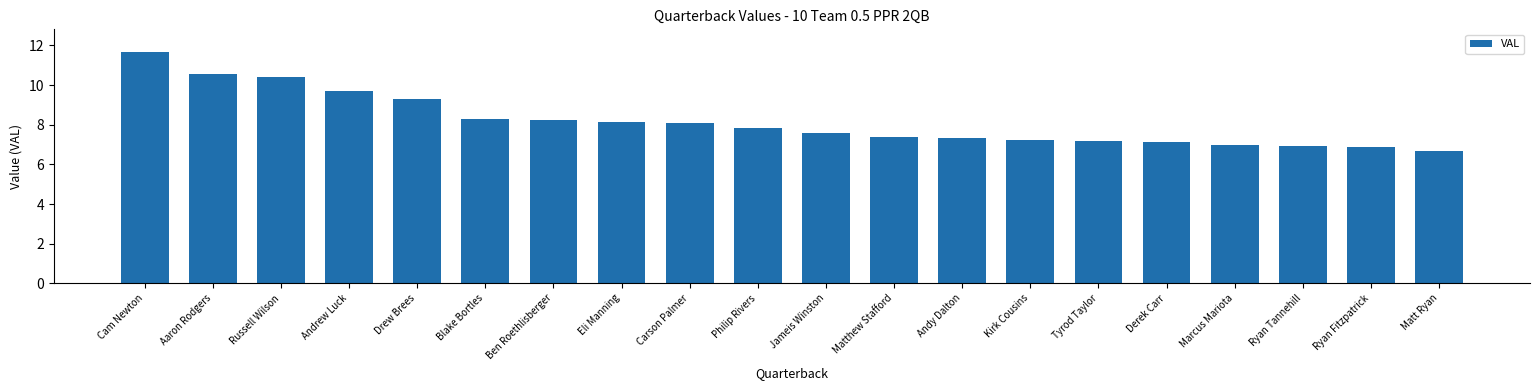

What is the greatest value displayed?

11.7